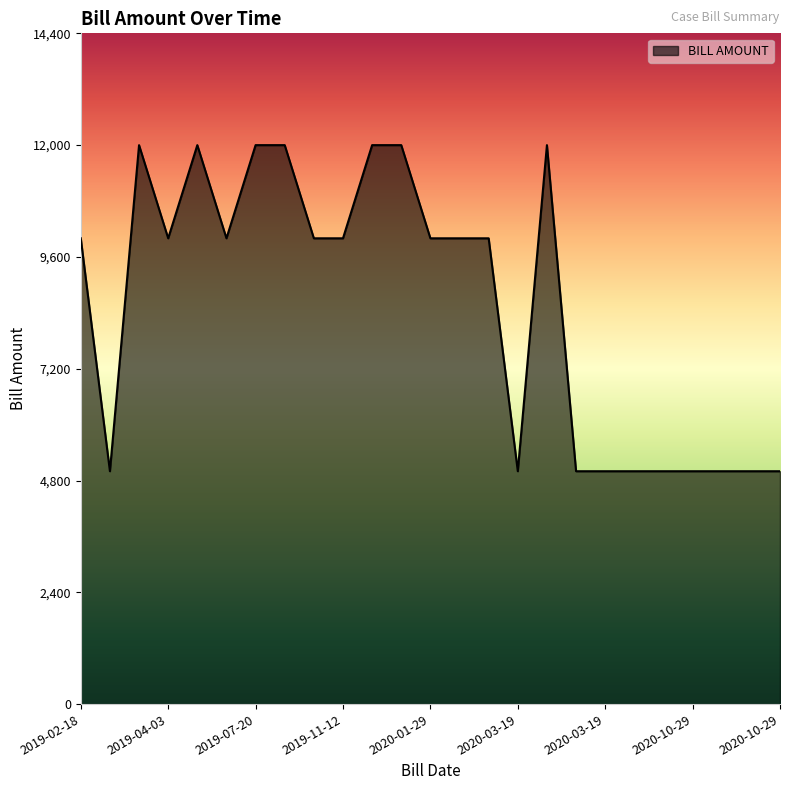

What is the sum of all values?

214000